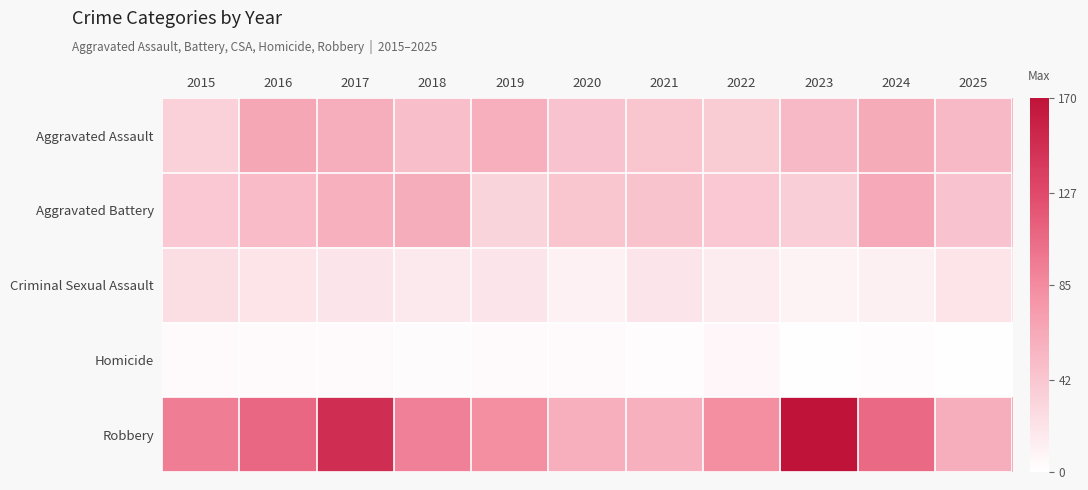

At which category is the sum across all series the highest?

2017